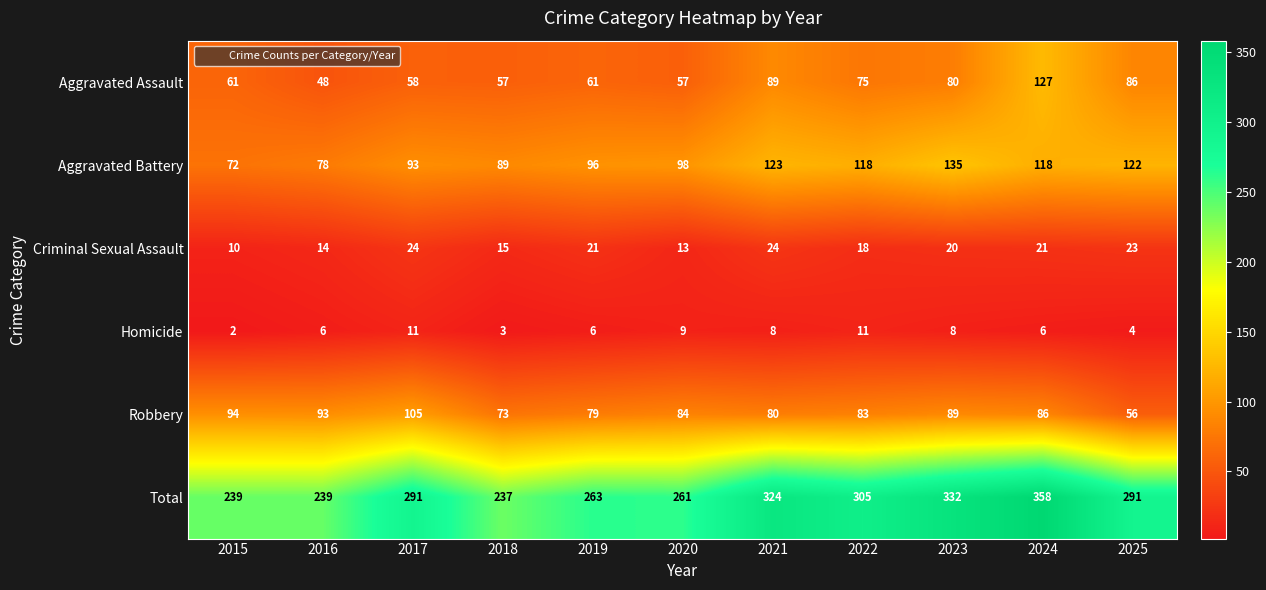

At which category is the sum across all series the highest?

2024